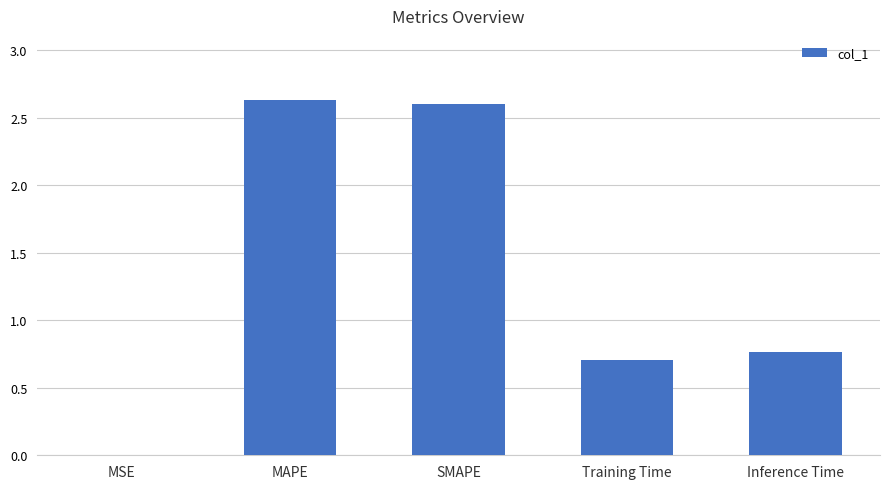

What is the sum of all values?

6.7